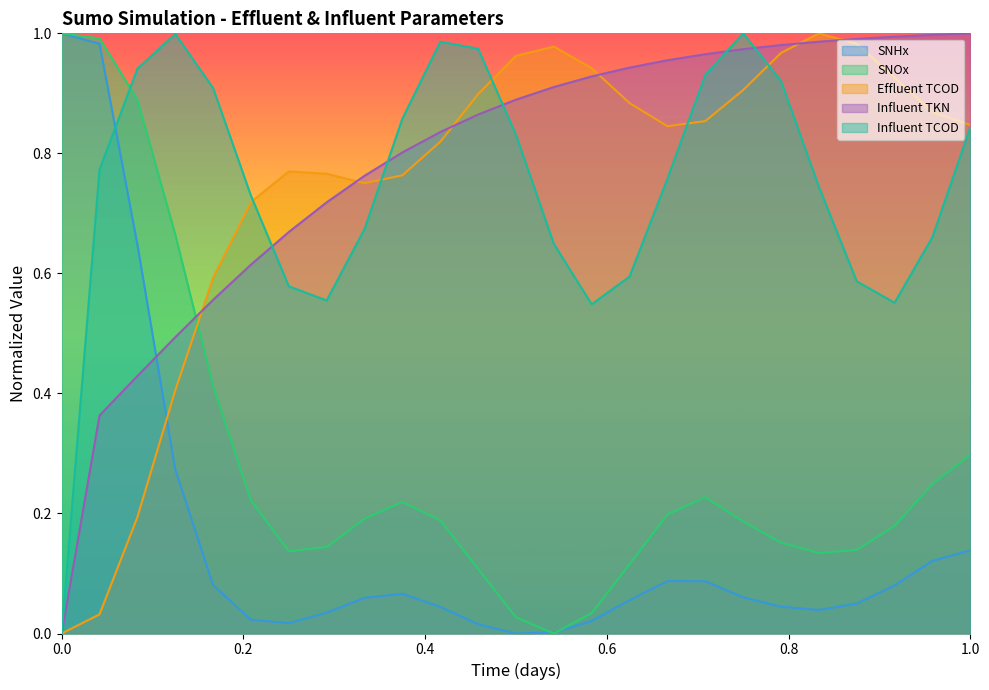

What is the value of the SNHx point at the 16th from the left?

0.1